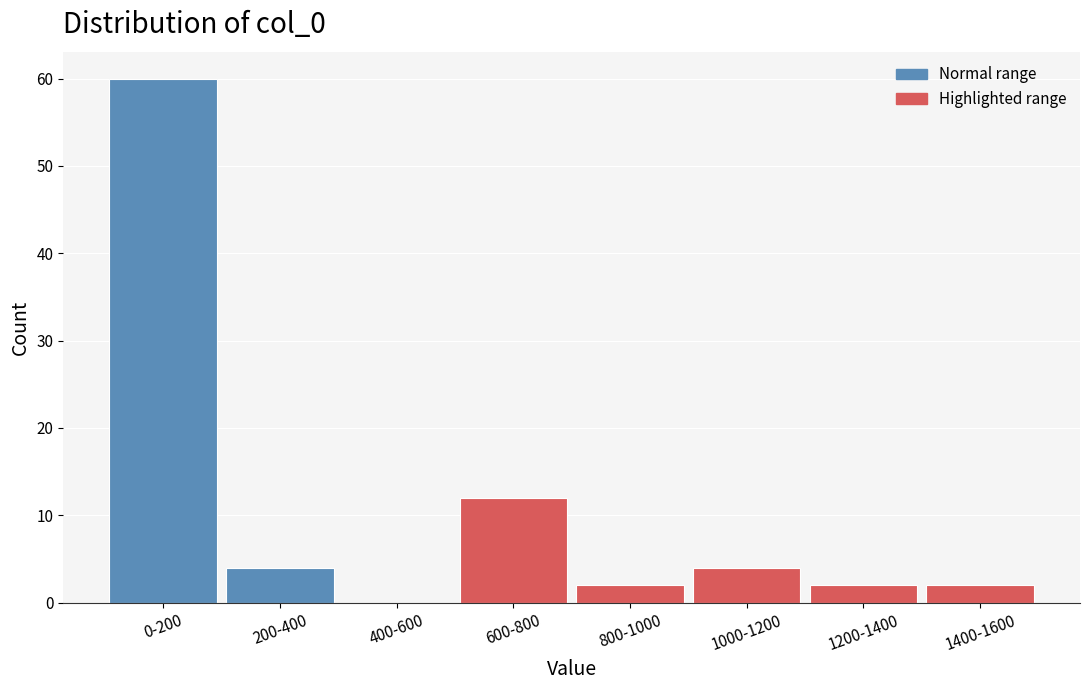

Reading left to right, list all the values displayed in this chart.

0-200=60	200-400=4	400-600=0	600-800=12	800-1000=2	1000-1200=4	1200-1400=2	1400-1600=2